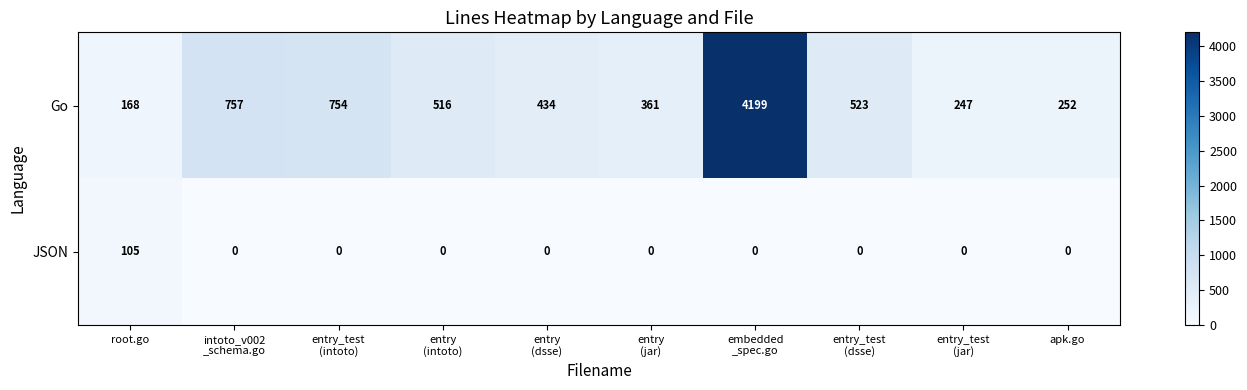

List the series in order of their peak value, highest first.

Go, JSON